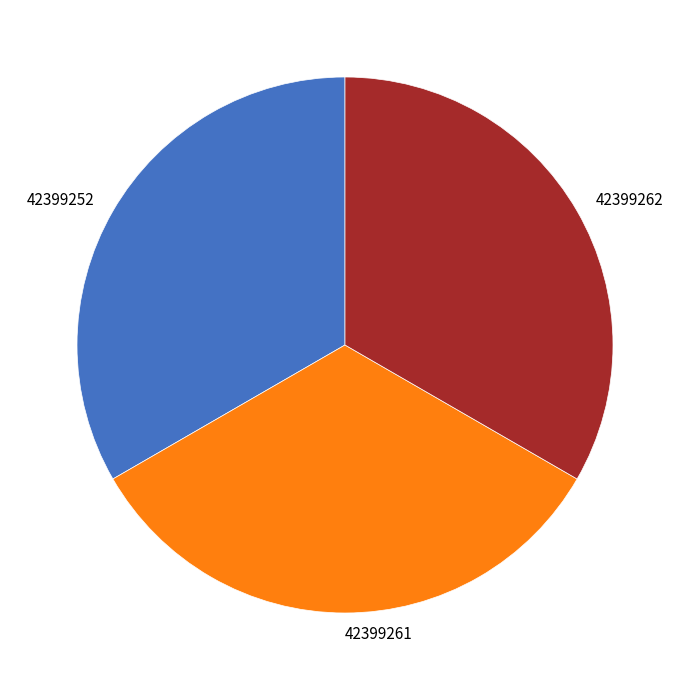

Is there any slice that represents more than half of the pie?

No